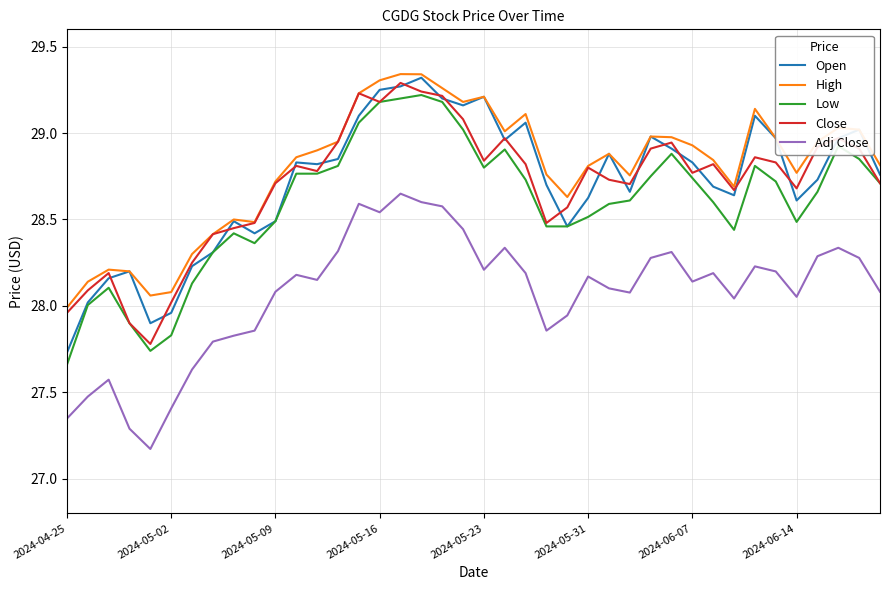

True or false: High and Low cross at least once.

False